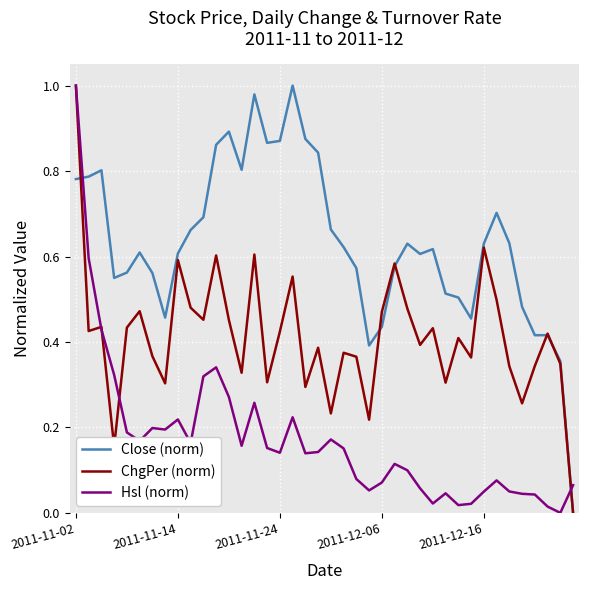

Rank the series by their average value, from lowest to highest.

Hsl (norm), ChgPer (norm), Close (norm)